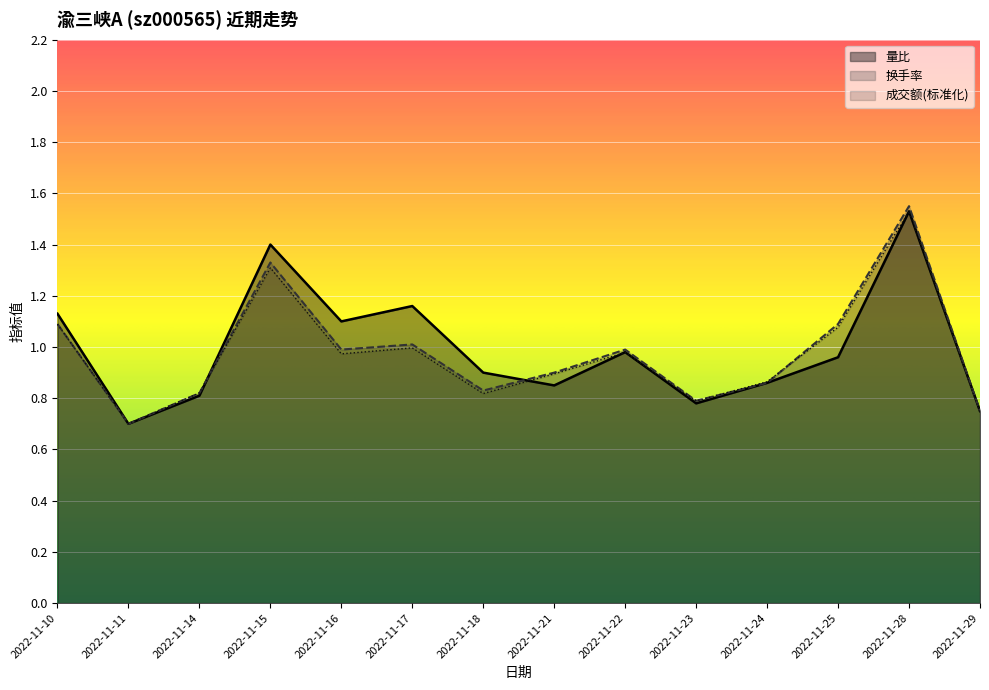

What are all the series names shown in the legend?

量比, 换手率, 成交额(标准化)